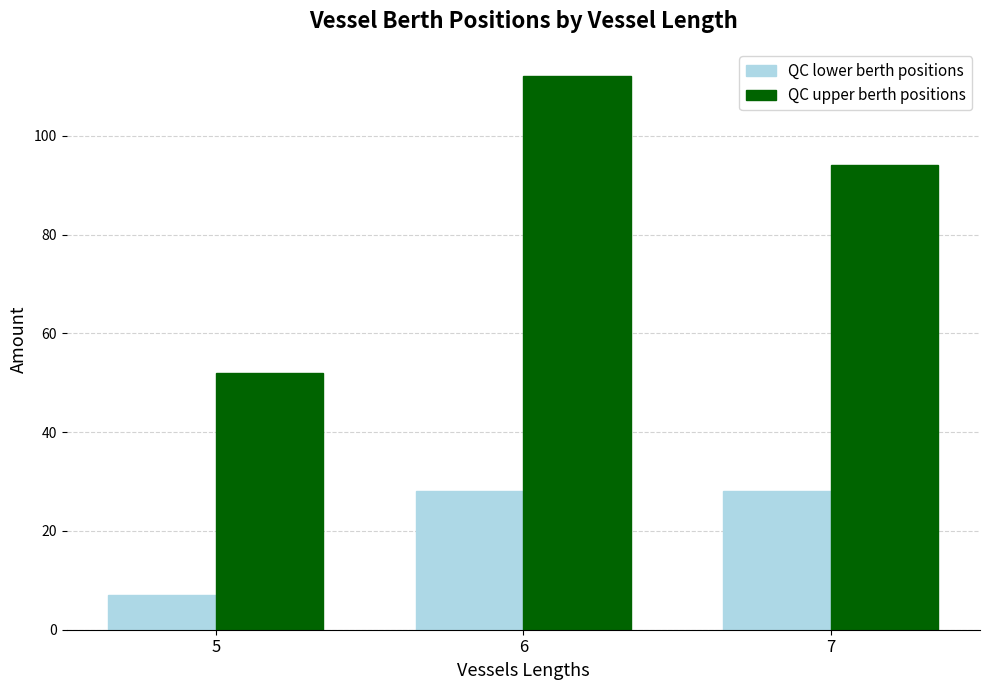

What is the sum of all QC upper berth positions values?

258